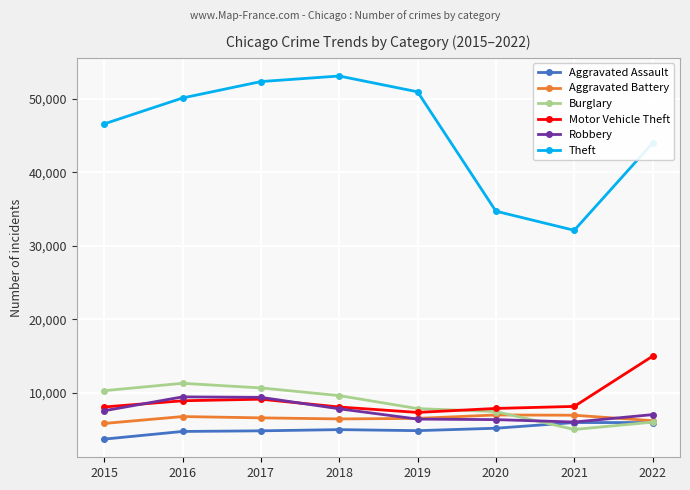

The value of Motor Vehicle Theft at 2017 is 15262. True or false?

False